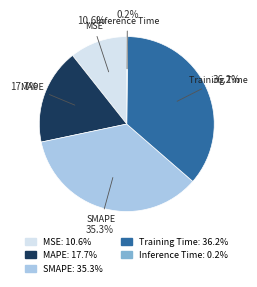

To the nearest percent, what is the difference between the largest and smallest slice percentages?

36%